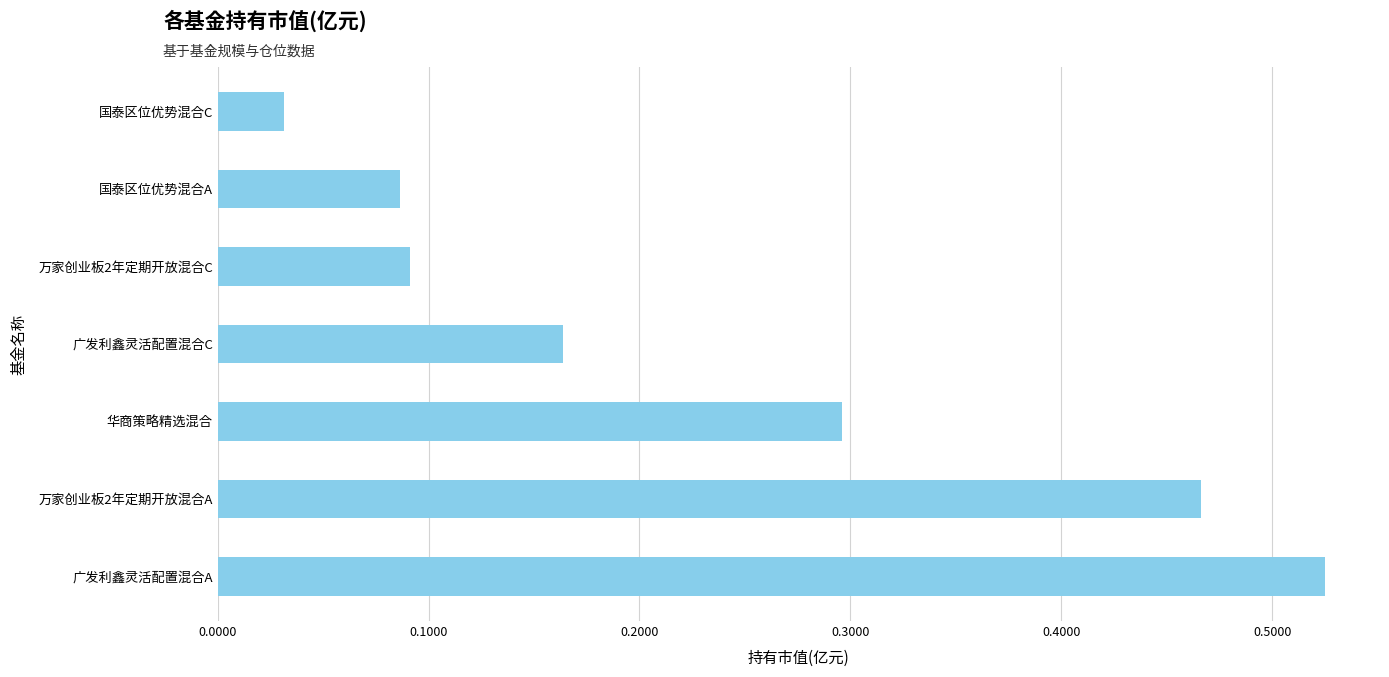

What is the sum of all values?

1.7